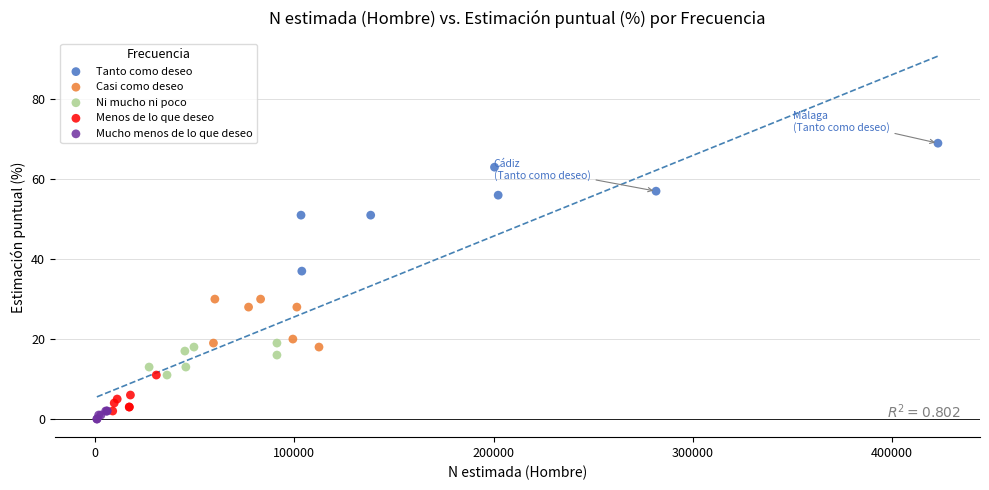

What are all the series names shown in the legend?

Tanto como deseo, Casi como deseo, Ni mucho ni poco, Menos de lo que deseo, Mucho menos de lo que deseo